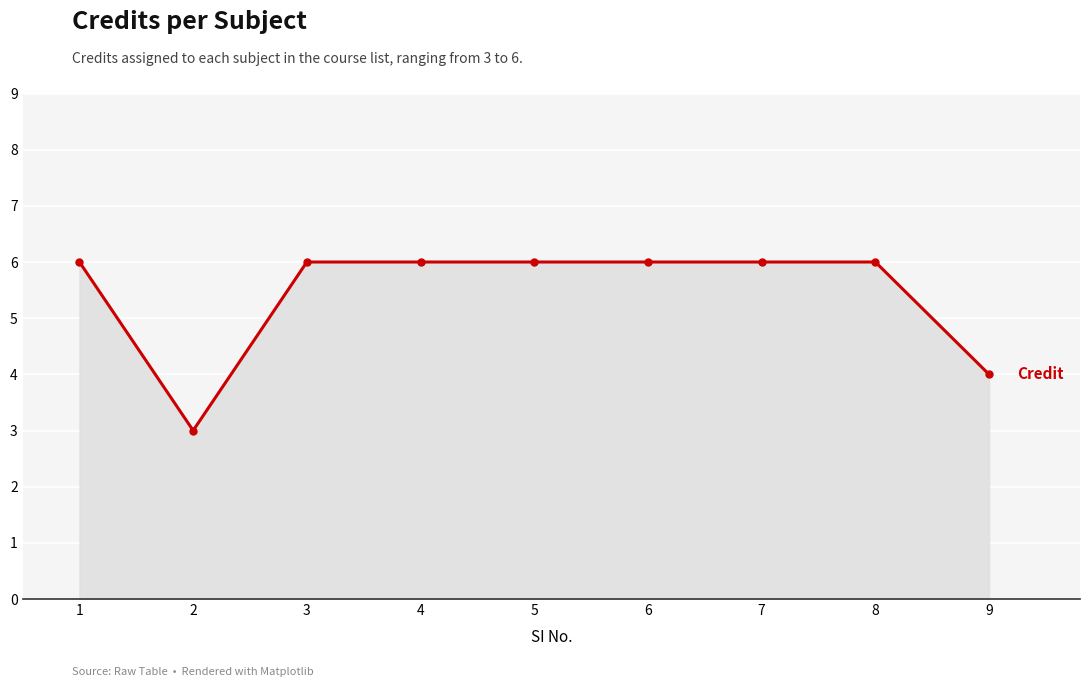

Reading left to right, list all the values displayed in this chart.

1=6	2=3	3=6	4=6	5=6	6=6	7=6	8=6	9=4